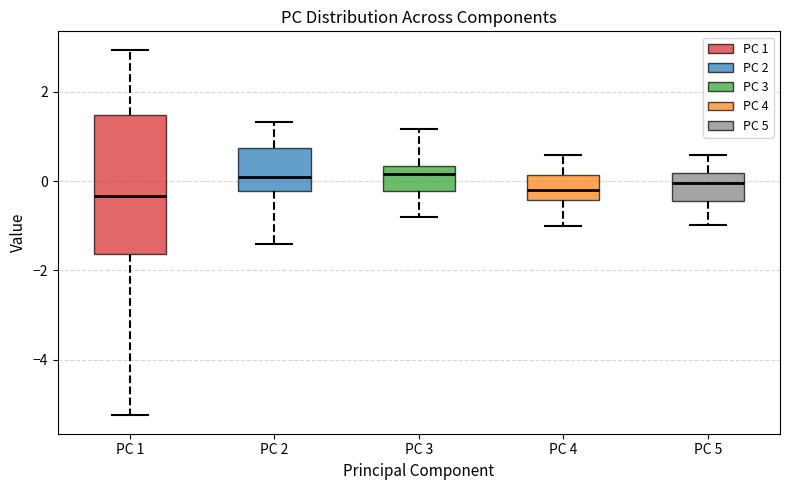

Reading left to right, transcribe this box plot: for each box, give where its median line is, the range the box spans, and where its two whiskers end, as read against the y-axis. The values are not printed on the chart, so give them approximately, as read against the axis.

PC 1: median -0.4, box -1.6 to 1.4, whiskers -5.2 to 3.0
PC 2: median 0.2, box -0.2 to 0.8, whiskers -1.4 to 1.4
PC 3: median 0.2, box -0.2 to 0.4, whiskers -0.8 to 1.2
PC 4: median -0.2, box -0.4 to 0.2, whiskers -1.0 to 0.6
PC 5: median 0.0, box -0.4 to 0.2, whiskers -1.0 to 0.6